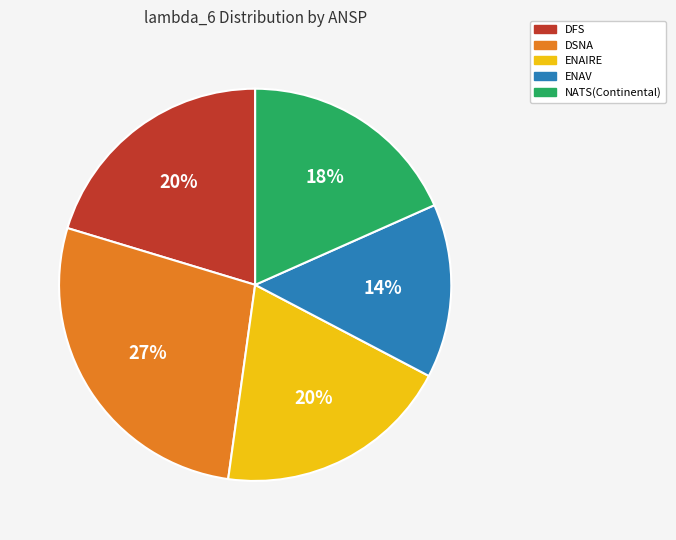

Do NATS(Continental) and DSNA together represent more than half of the pie?

No